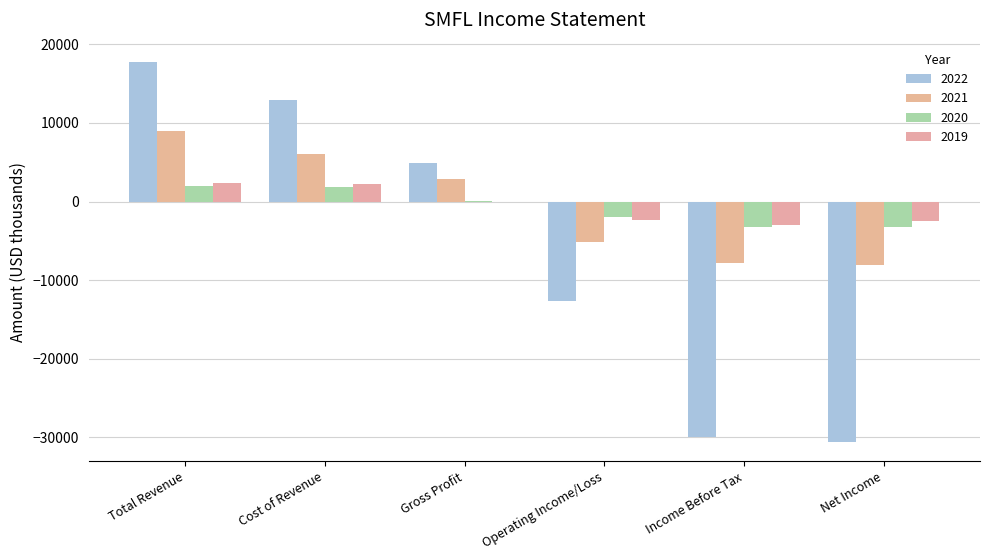

What position from the right is Income Before Tax?

2